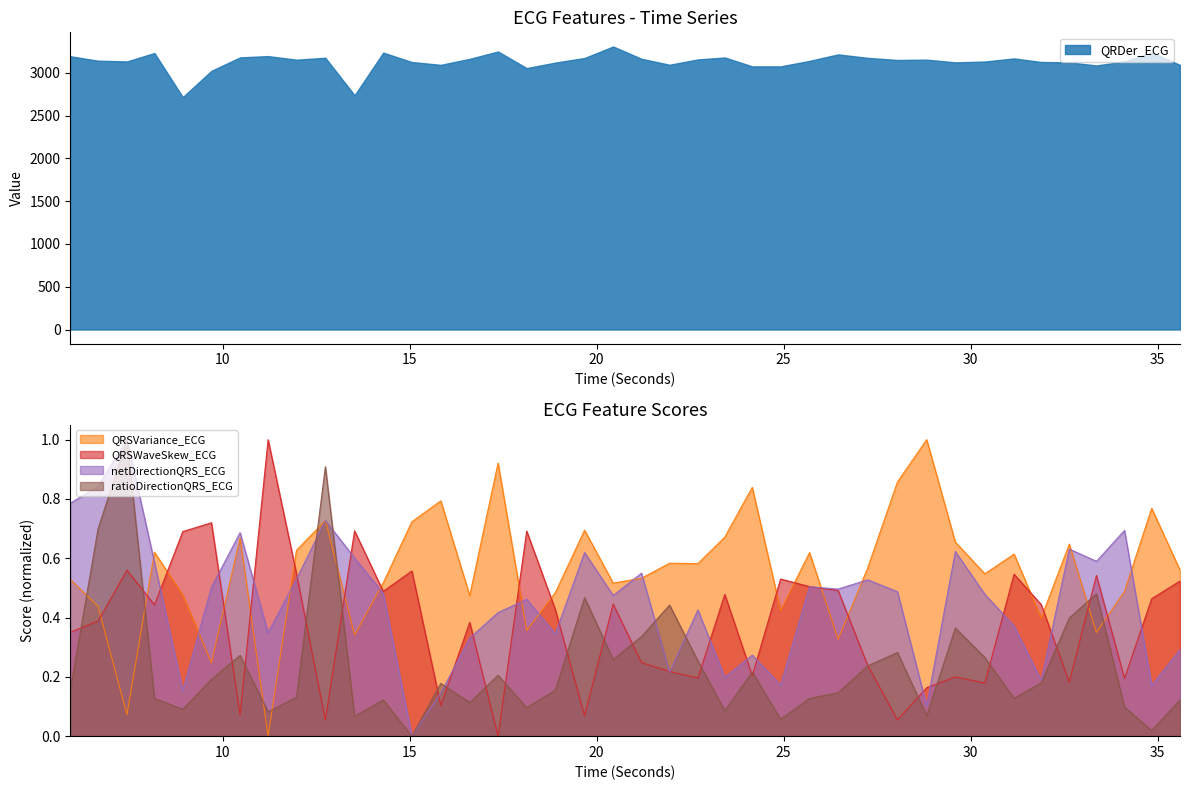

True or false: QRSVariance_ECG has more than 0 interior local peaks.

True